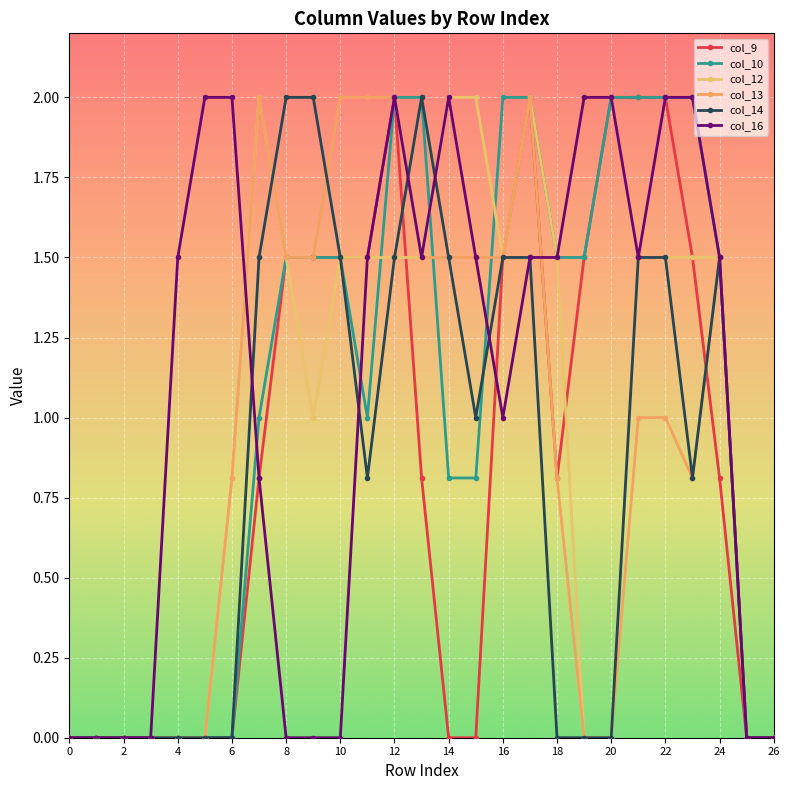

What is the average value of the col_16 series?

1.1